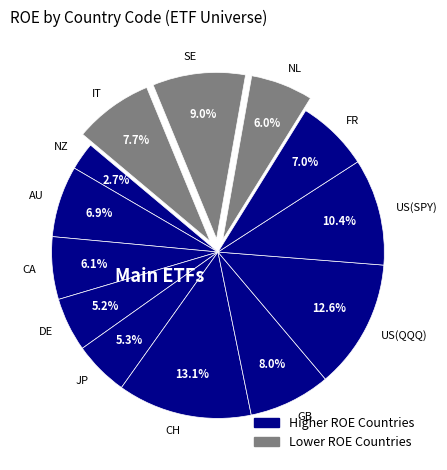

To the nearest percent, what portion does US(QQQ) represent?

13%